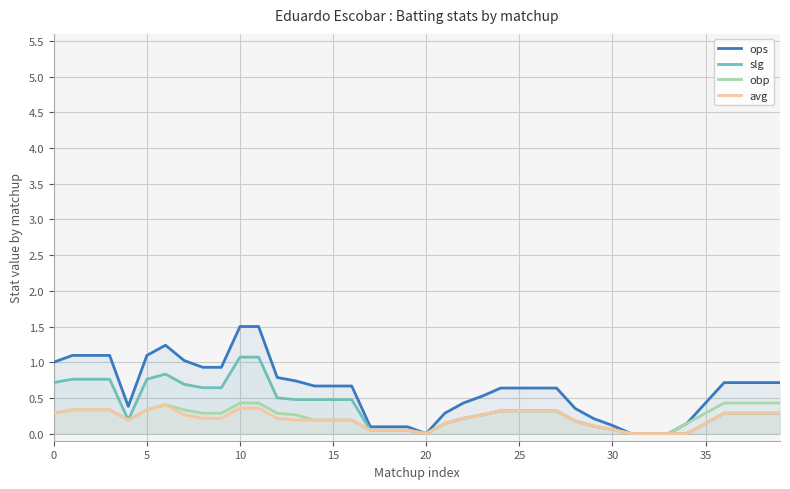

True or false: obp and slg intersect in this chart.

False